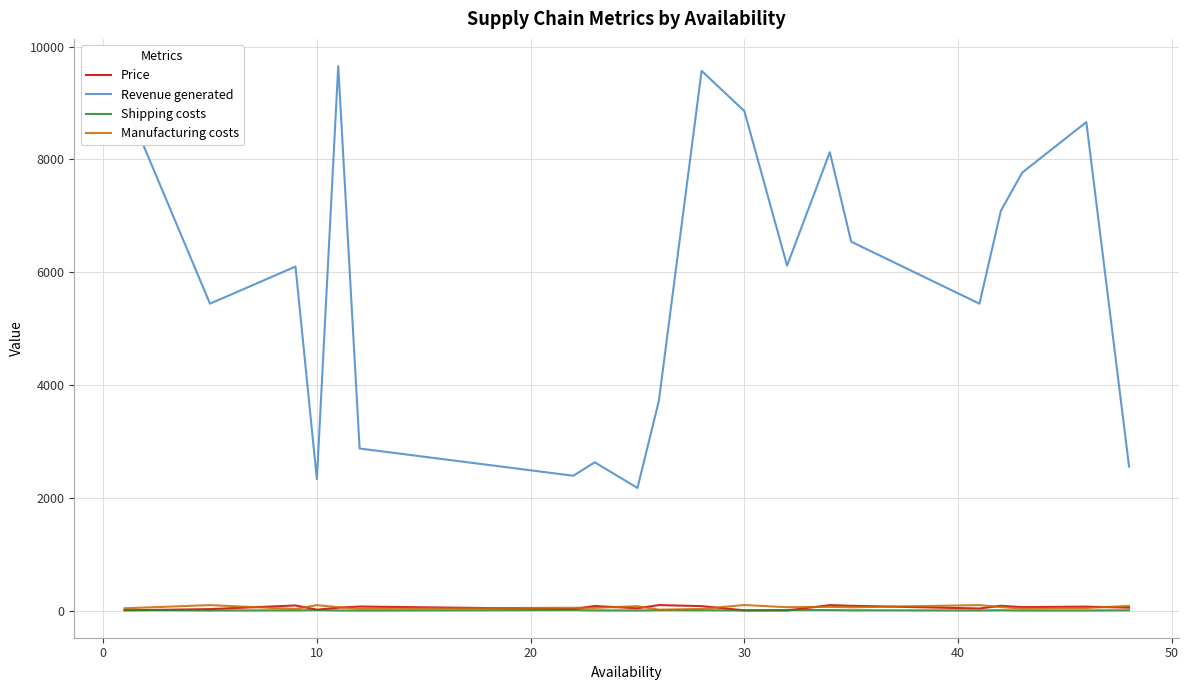

True or false: Revenue generated and Shipping costs intersect in this chart.

False